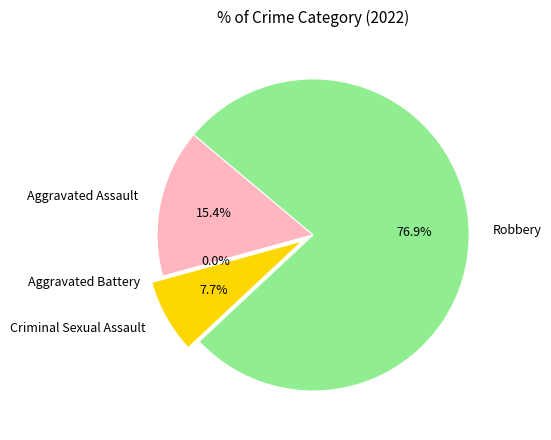

To the nearest percent, what is the difference between the largest and smallest slice percentages?

77%